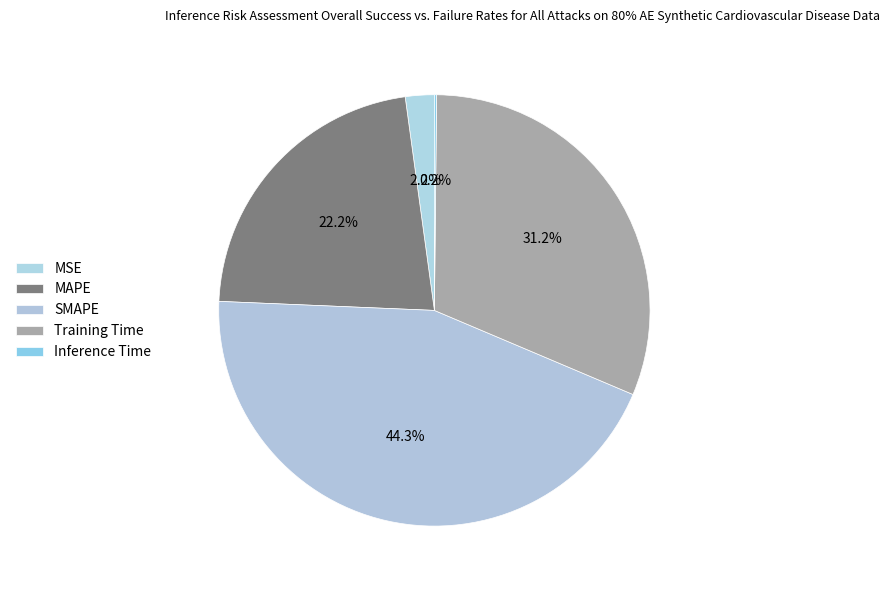

To the nearest percent, what is the average slice percentage?

20%